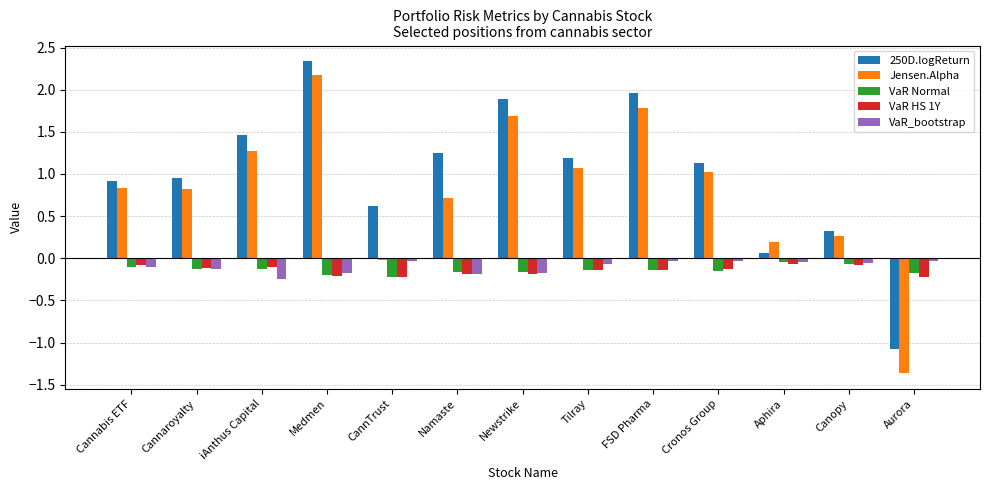

Is the value of 250D.logReturn at Newstrike greater than the value of Jensen.Alpha at Aphira?

Yes